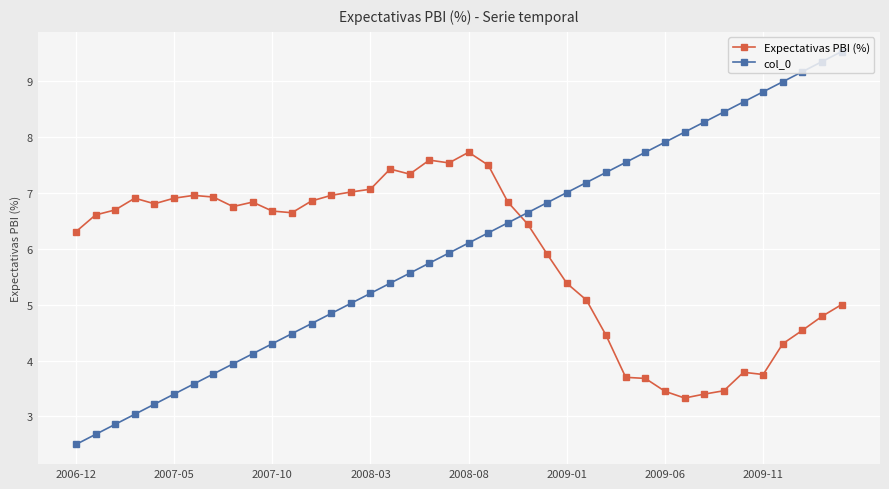

Which series has the widest spread of values?

col_0